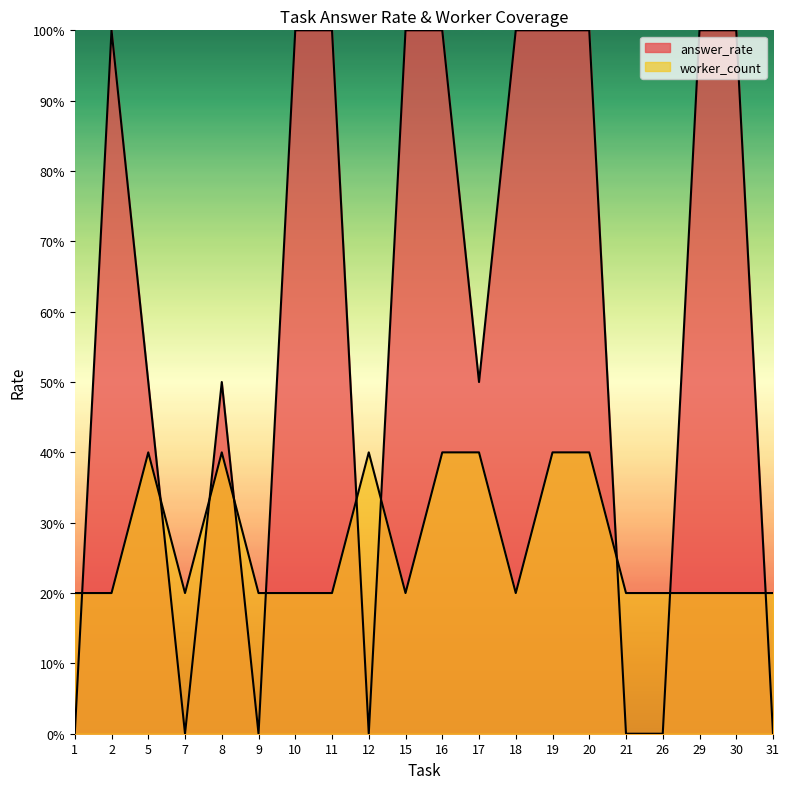

Count the number of data series in this chart.

2